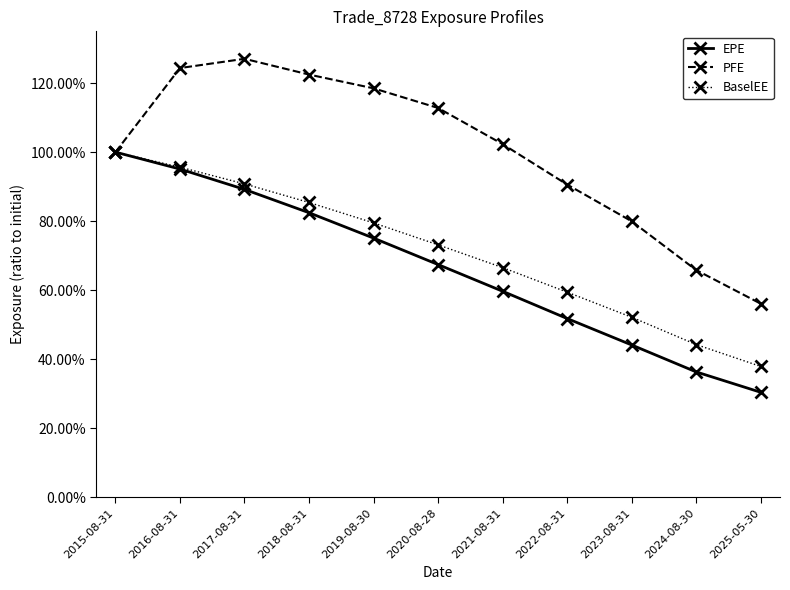

At which category does the chart reach its peak across all series?

2017-08-31